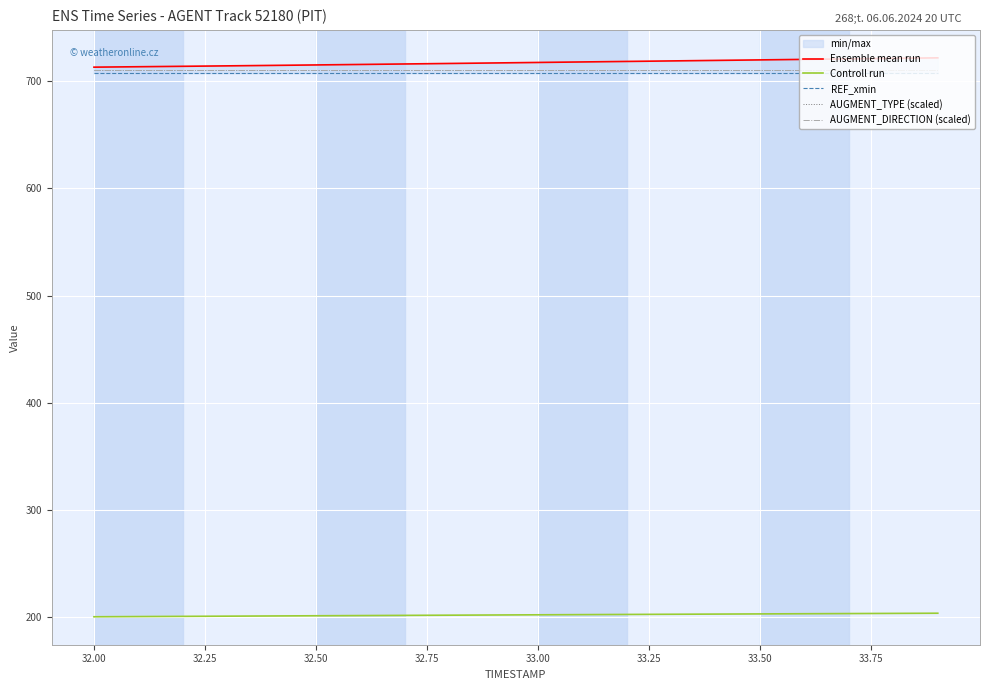

Is the value of Ensemble mean run at 18 greater than the value of Controll run at 14?

Yes